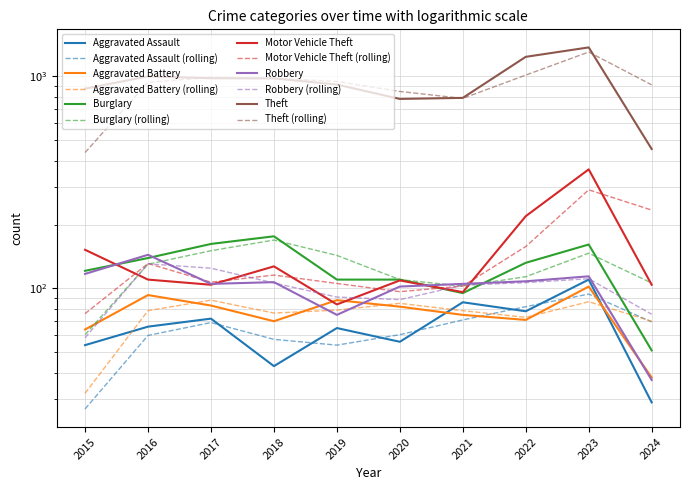

What is the spread (max minus min) of values at 2019?

849